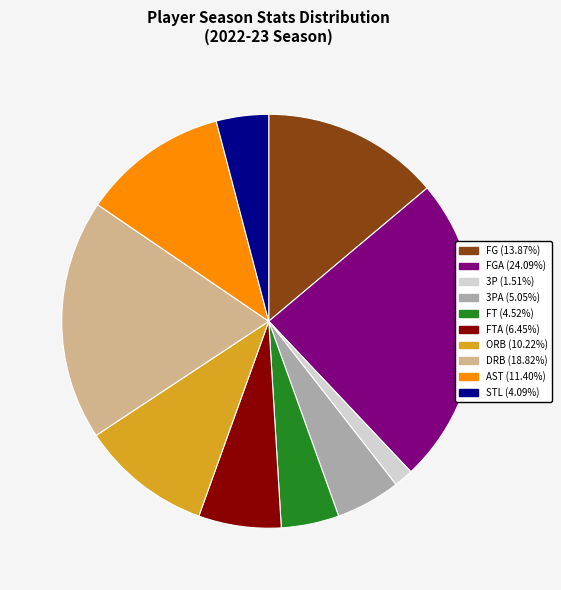

Is there any slice that represents more than half of the pie?

No